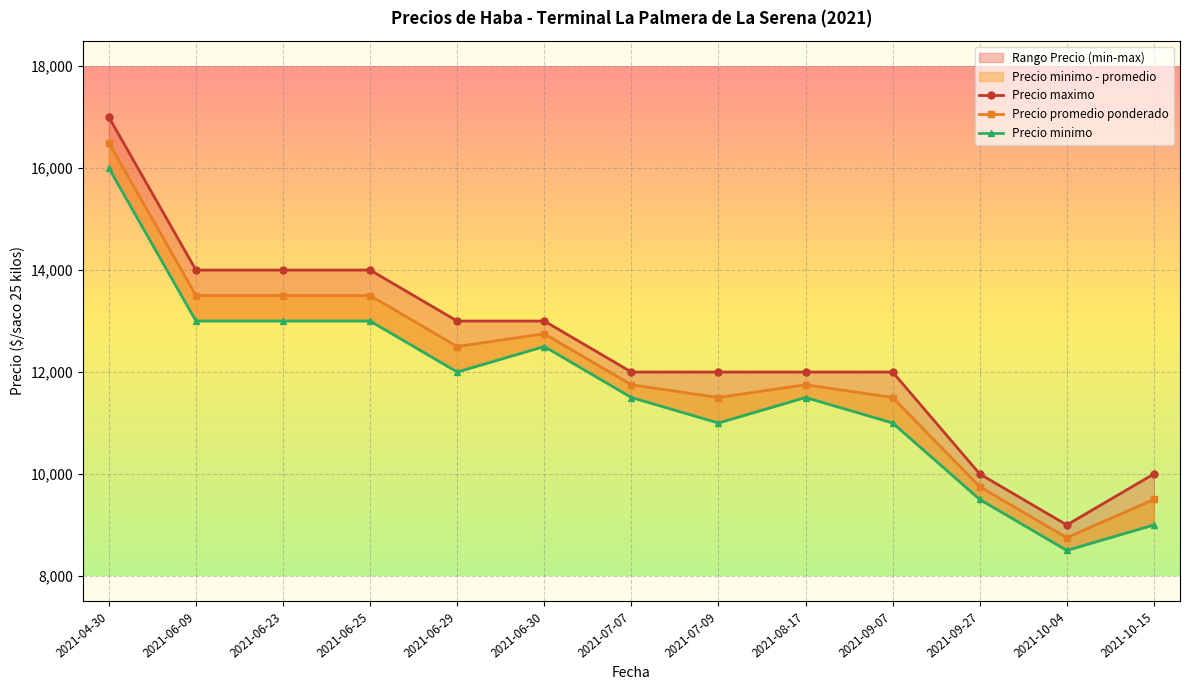

What is the label of the 7th point from the left?

2021-07-07